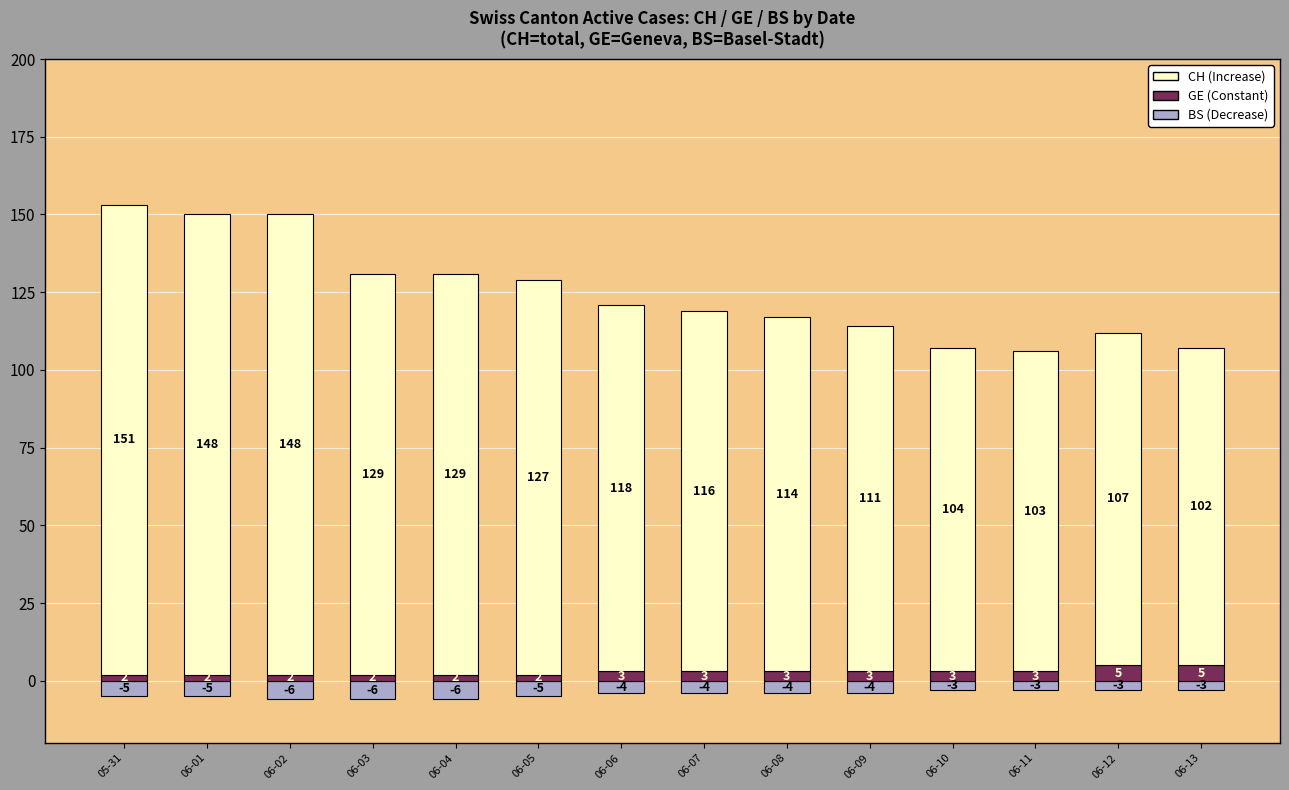

What is the maximum value shown in the chart?

151